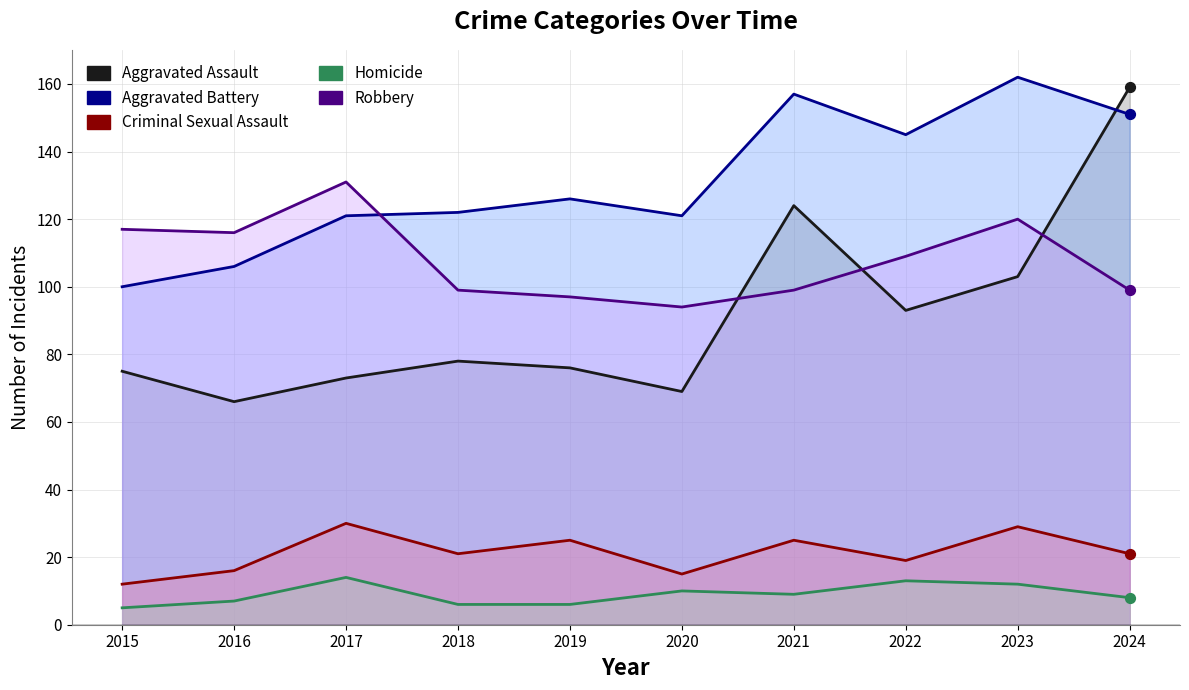

At how many categories does at least one series exceed 36?

10